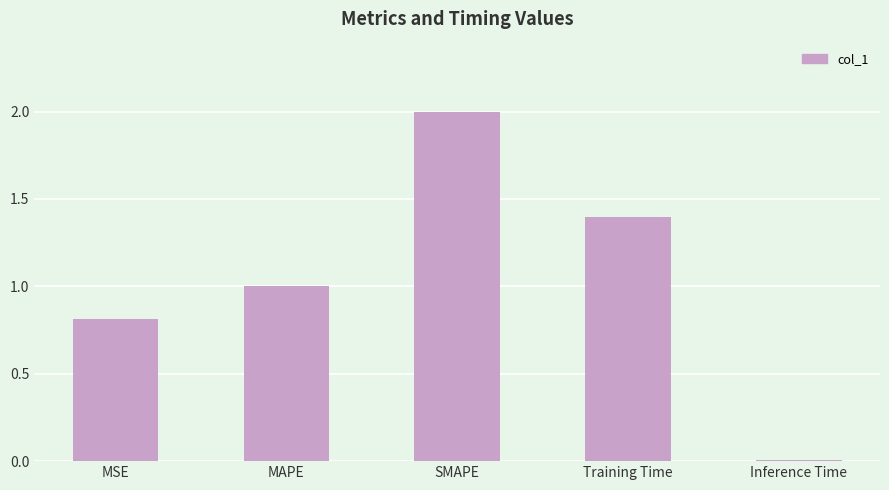

Which label corresponds to the smallest value in the chart?

Inference Time